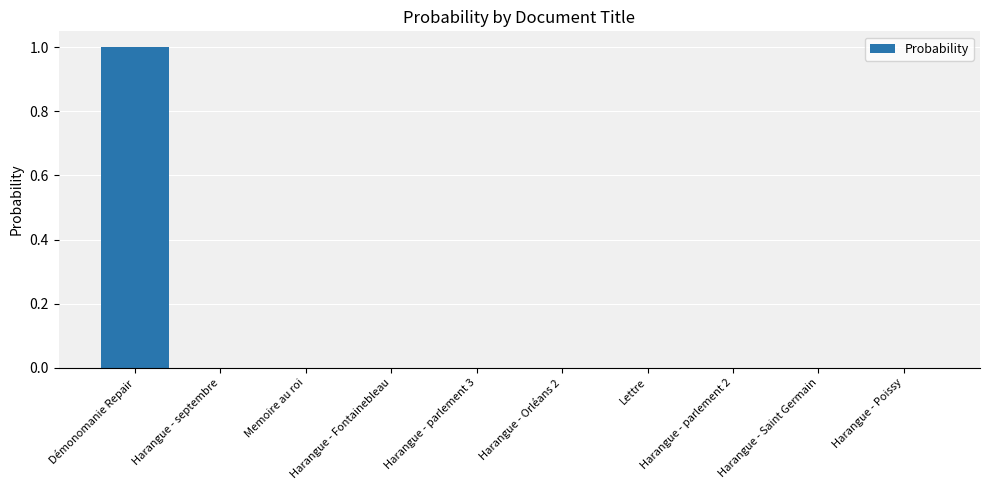

The chart shows a value of 0.0 at Harangue - Poissy. True or false?

True